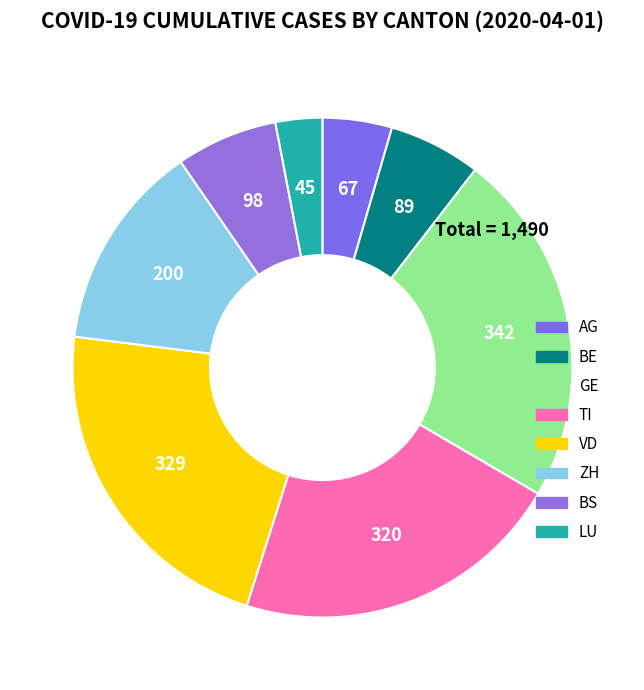

What is the smallest slice in the pie chart?

LU